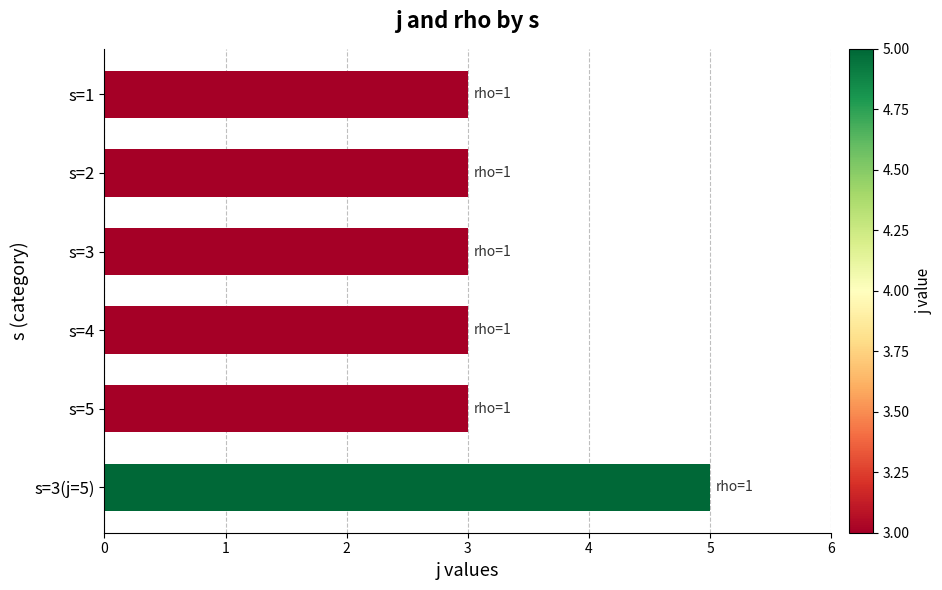

How many series are shown in this chart?

1